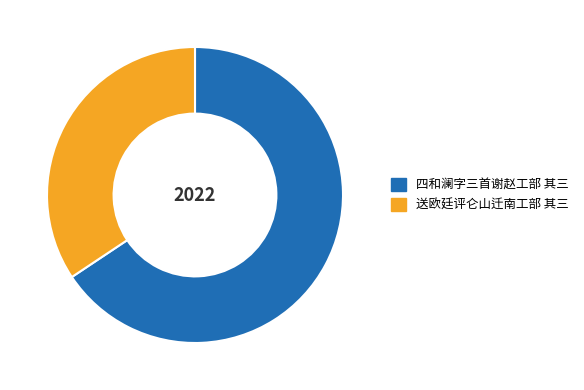

The 送欧廷评仑山迁南工部 其三 slice represents 45% of the pie. True or false?

False